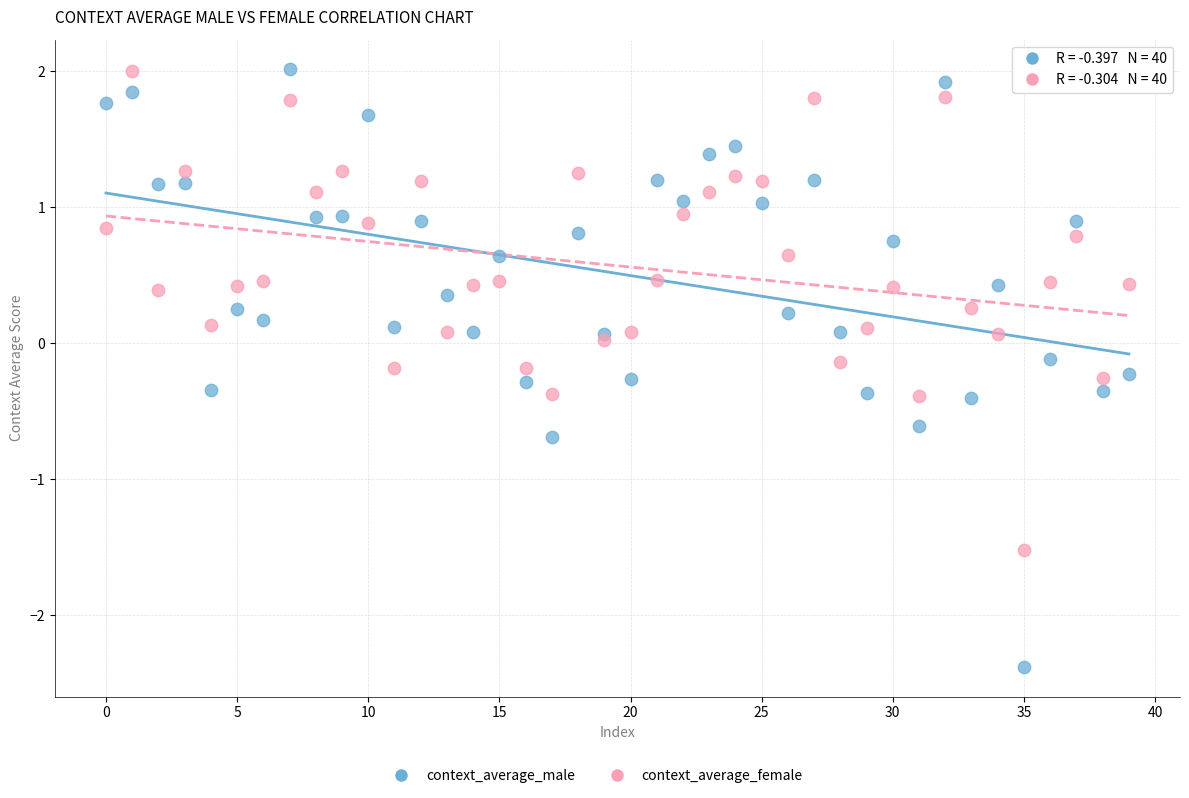

Which series reaches the minimum Y coordinate?

context_average_male